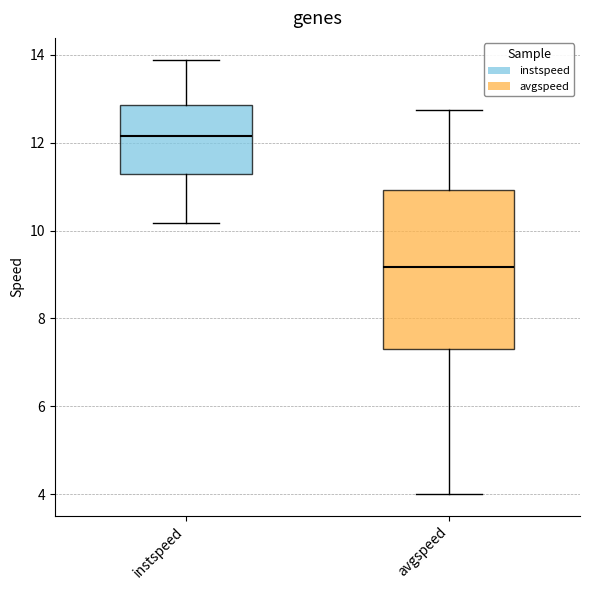

Reading left to right, transcribe this box plot: for each box, give where its median line is, the range the box spans, and where its two whiskers end, as read against the y-axis. The values are not printed on the chart, so give them approximately, as read against the axis.

instspeed: median 12.2, box 11.2 to 12.8, whiskers 10.2 to 13.8
avgspeed: median 9.2, box 7.4 to 11.0, whiskers 4.0 to 12.8